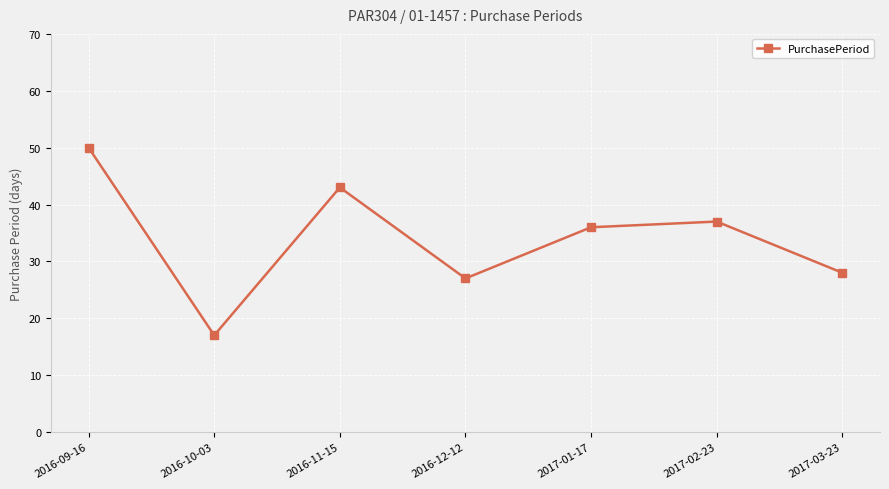

Reading left to right, transcribe all the data shown in this chart.

2016-09-16=50	2016-10-03=17	2016-11-15=43	2016-12-12=27	2017-01-17=36	2017-02-23=37	2017-03-23=28